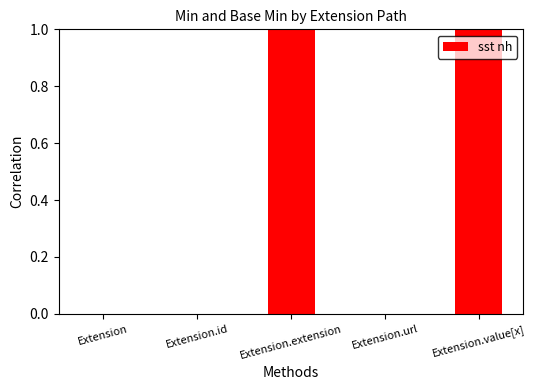

Is it true that the value at Extension is -1?

False